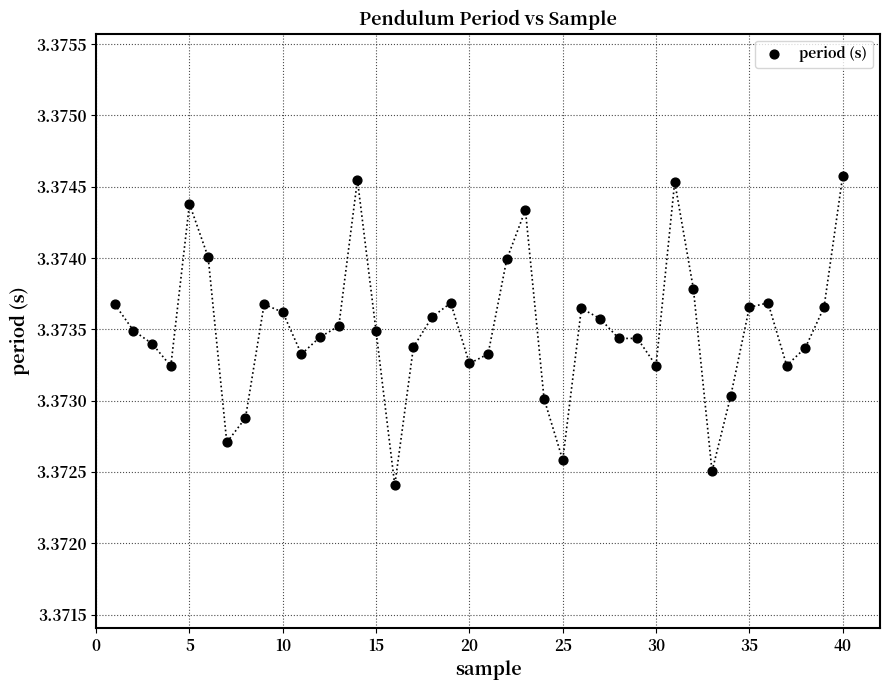

What is the range of X values (max minus min)?

39.0